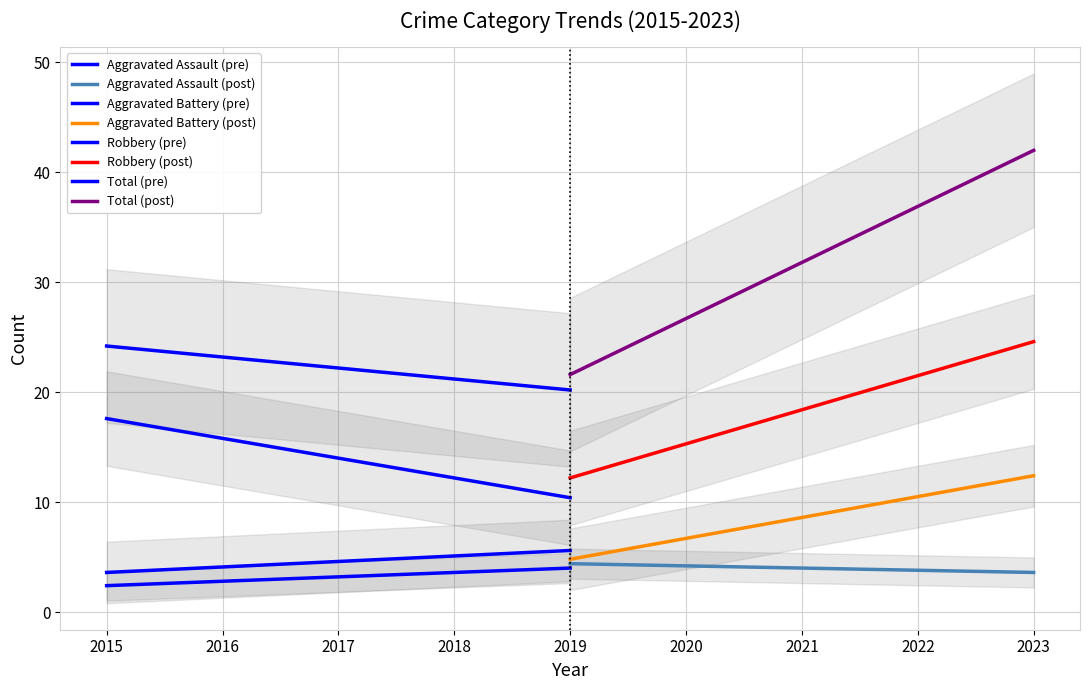

Is this an area chart (filled region under the line)?

No